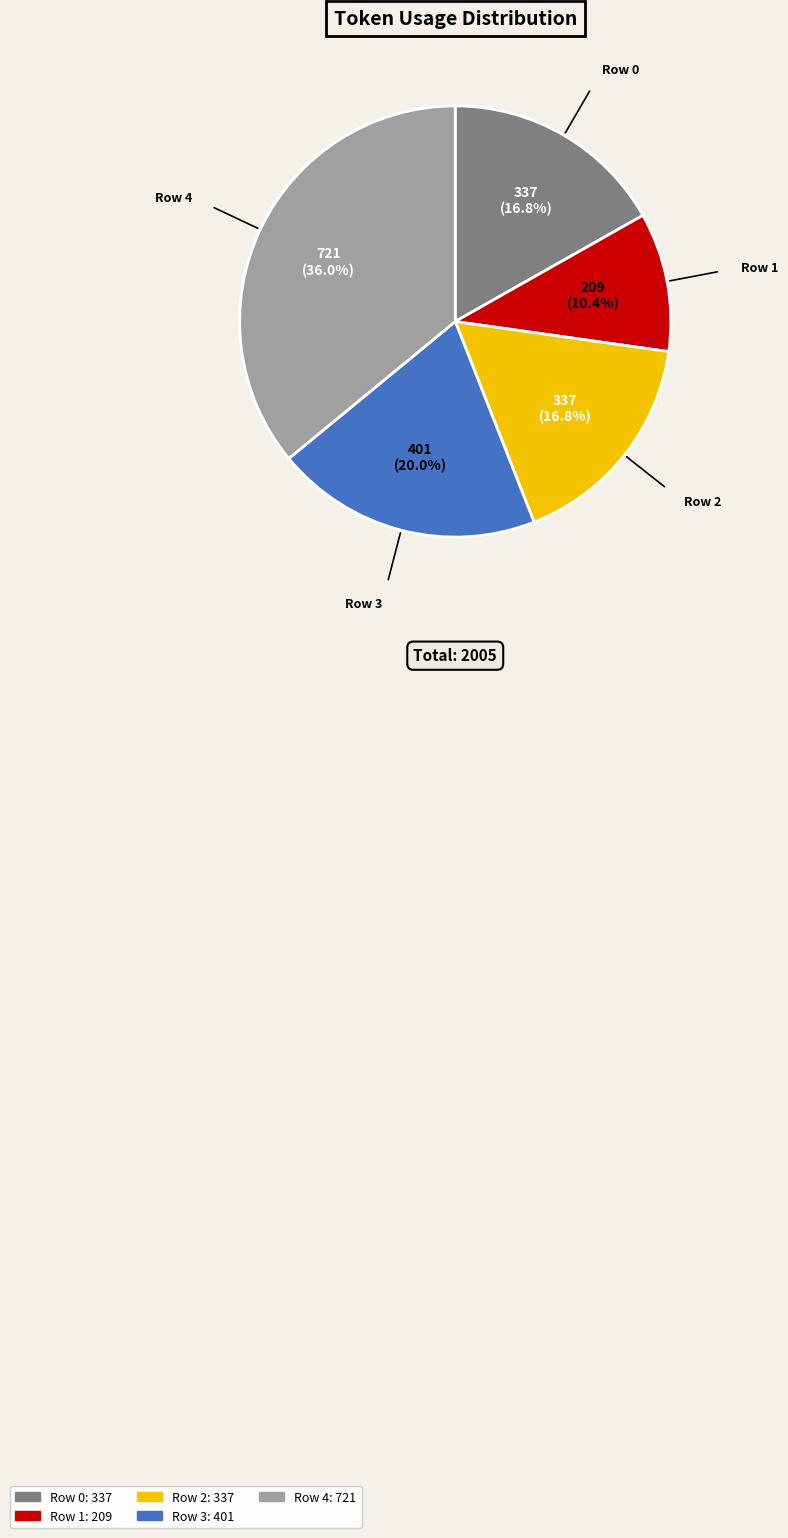

How many slices are in this pie chart?

5